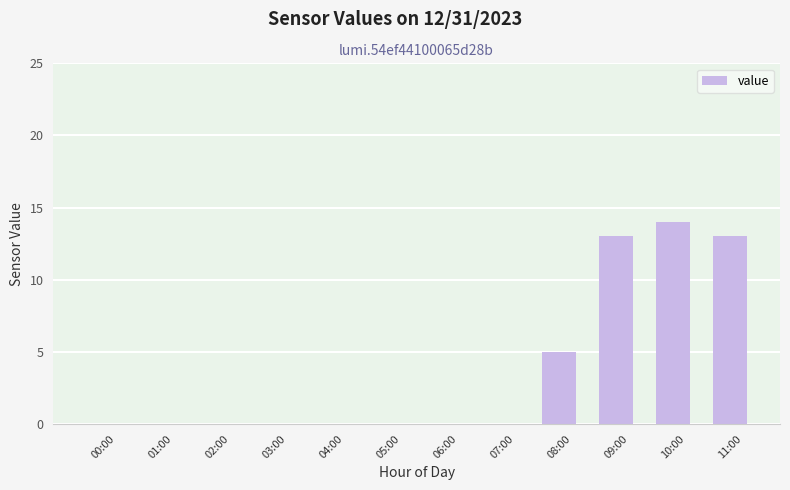

Are the bars horizontal?

No